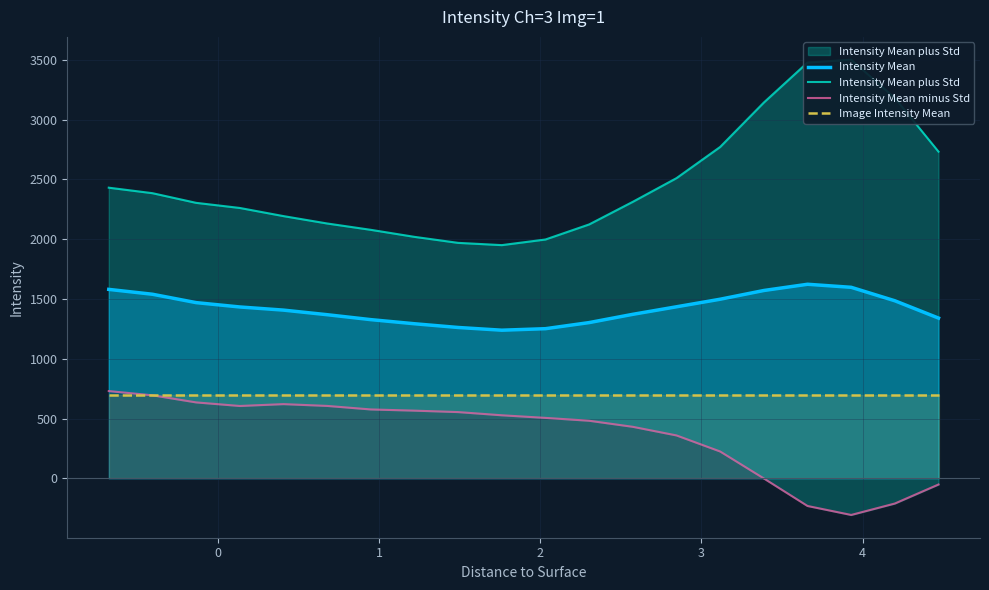

True or false: Intensity Mean and Image Intensity Mean intersect in this chart.

False